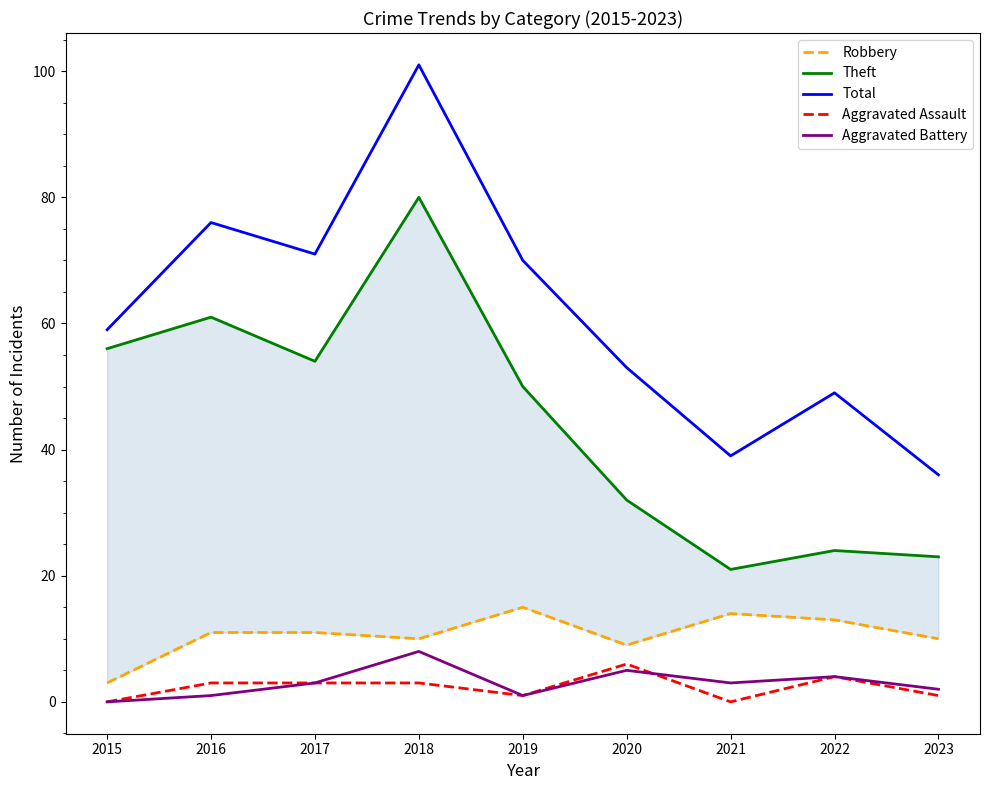

What is the total value across all series at 2022?

94